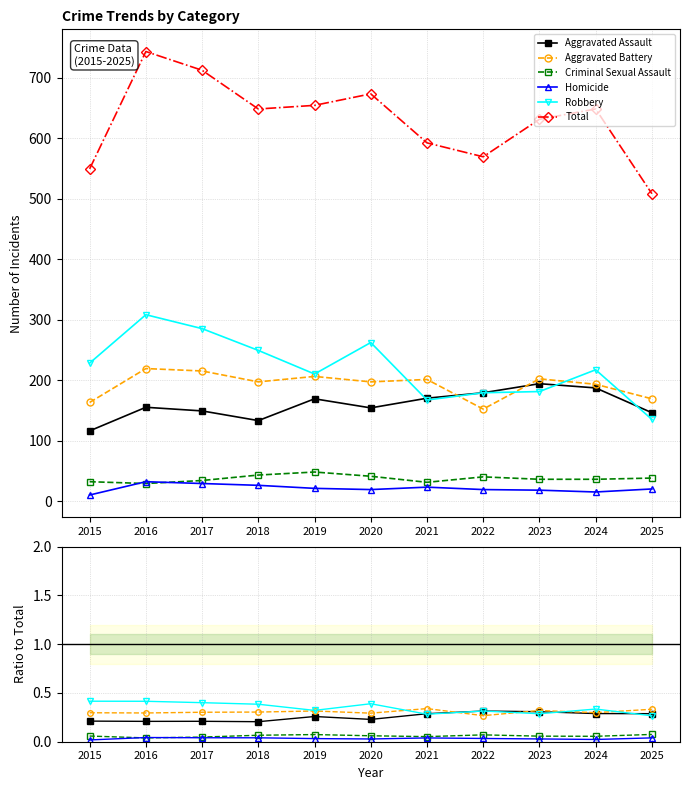

True or false: Robbery has a value of 0.7 at 2015.

False